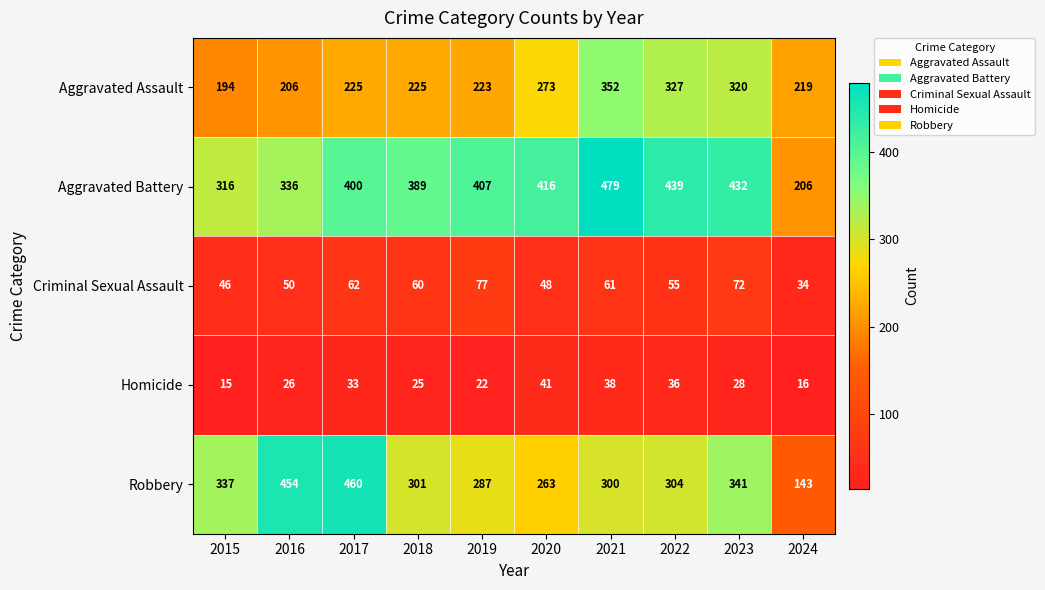

What is the maximum value shown in the chart?

479